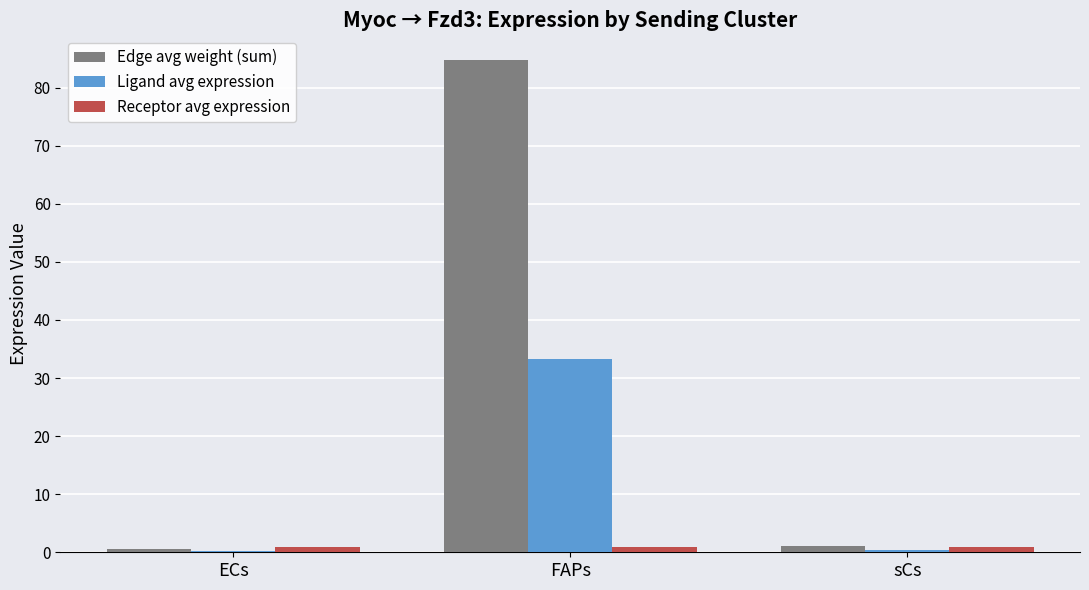

What is the sum of all Edge avg weight (sum) values?

86.5